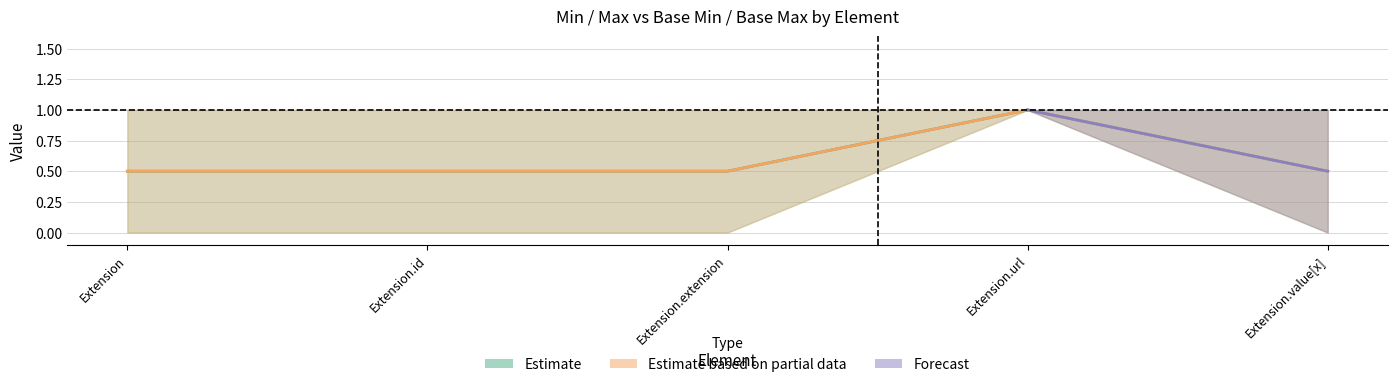

In Min, how many points are higher than both neighbors (excluding endpoints)?

1